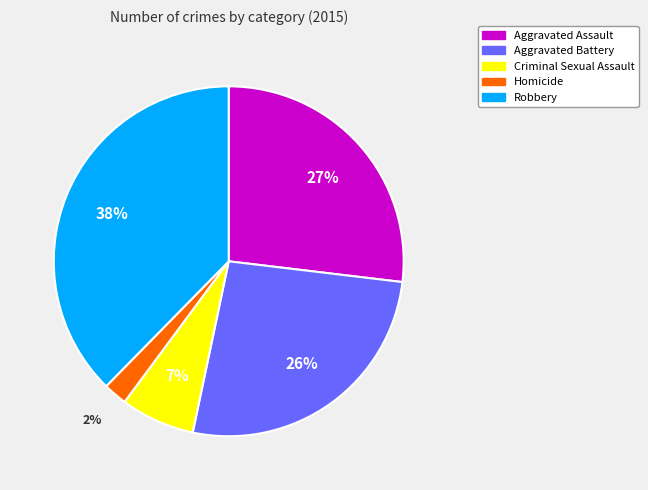

What percentage is the Aggravated Battery slice, to the nearest percent?

26%